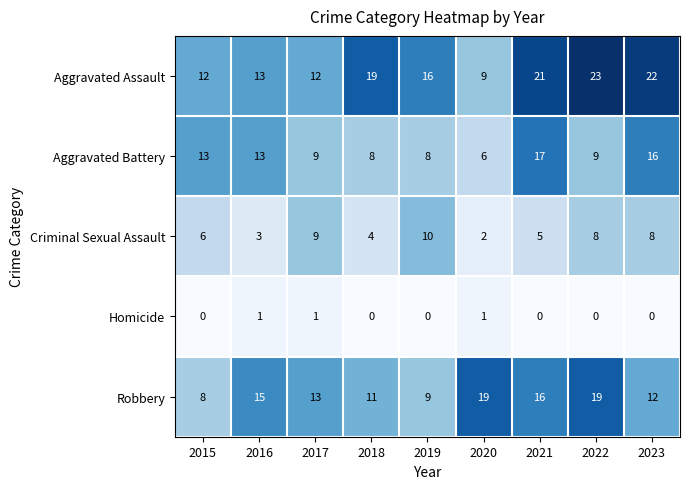

Rank the series by their average value, from lowest to highest.

Homicide, Criminal Sexual Assault, Aggravated Battery, Robbery, Aggravated Assault